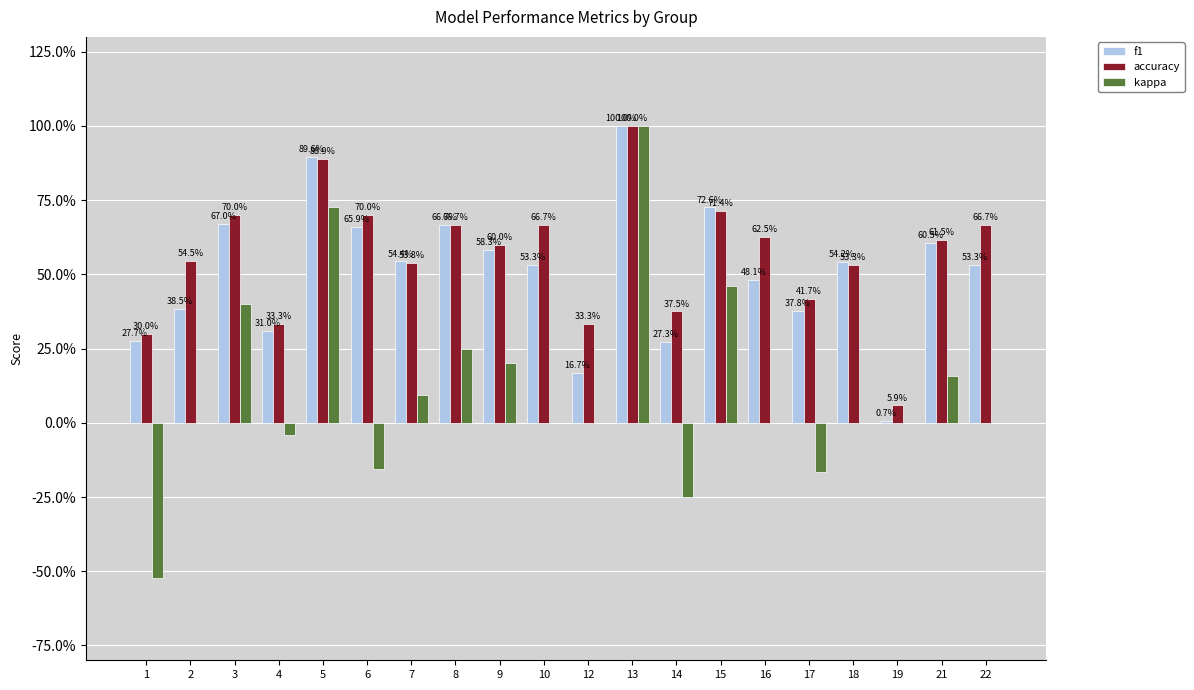

What is the value of the f1 bar at the 17th from the left?

0.5